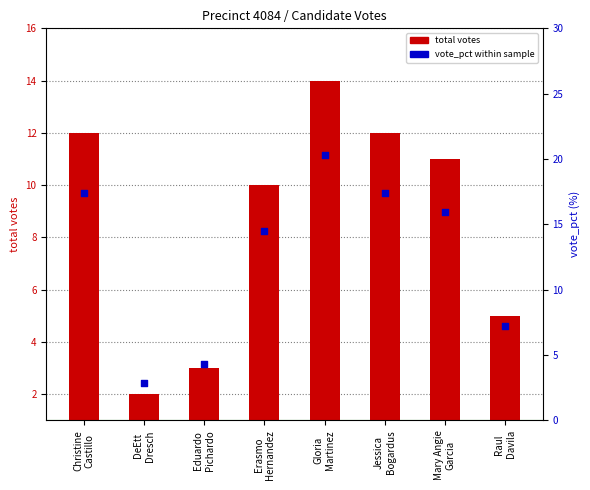

Which series has the widest spread of Y values?

vote_pct